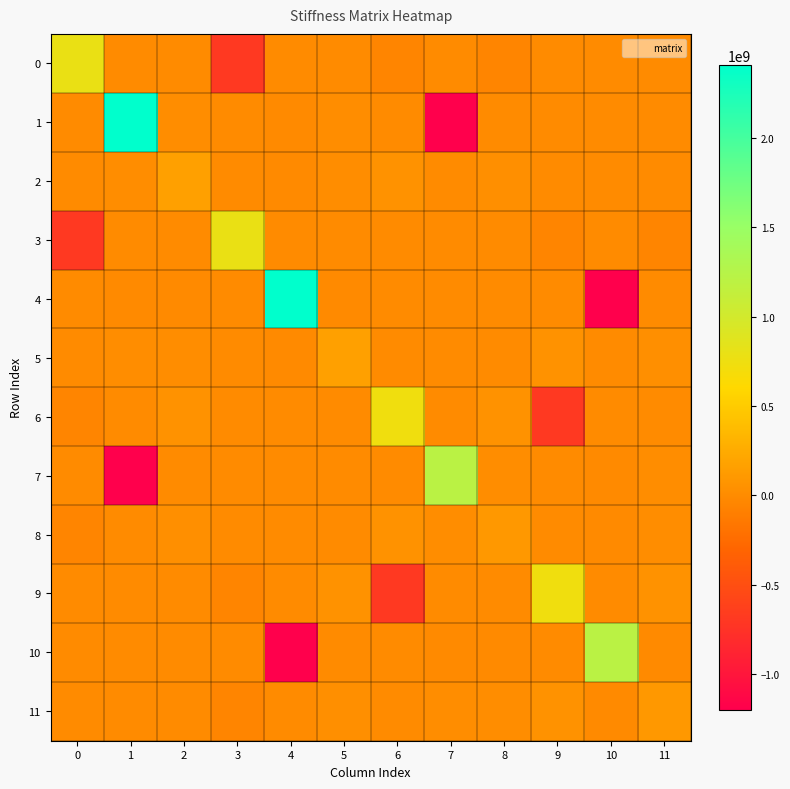

Which series changed the most between 7 and 11?

1